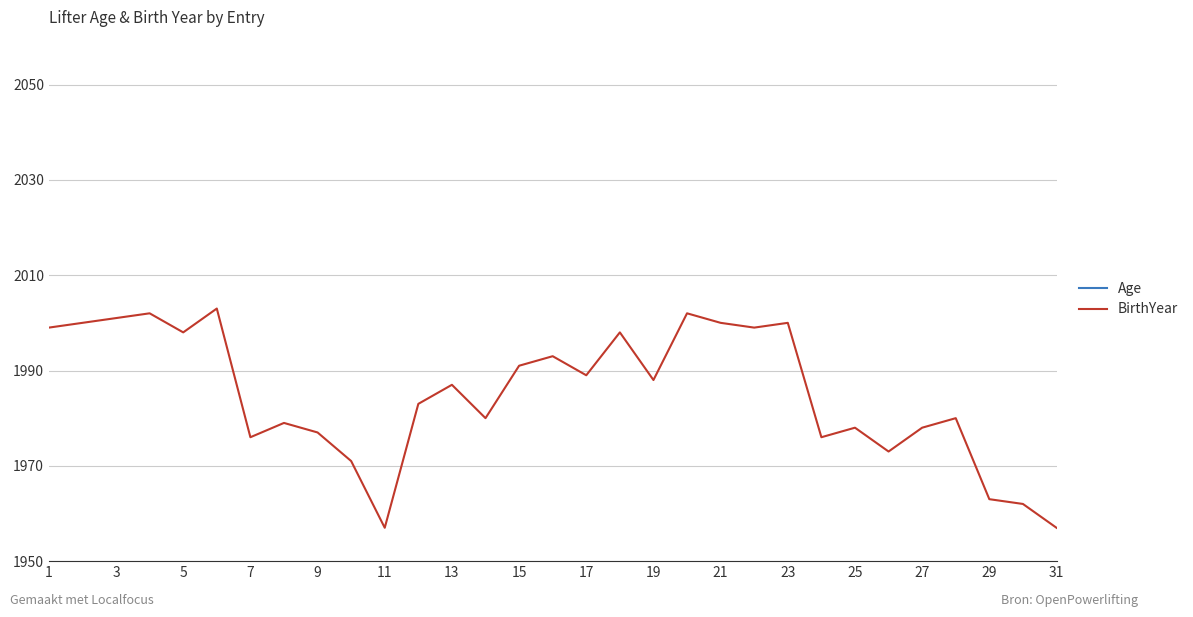

At which label does Age reach its minimum?

11